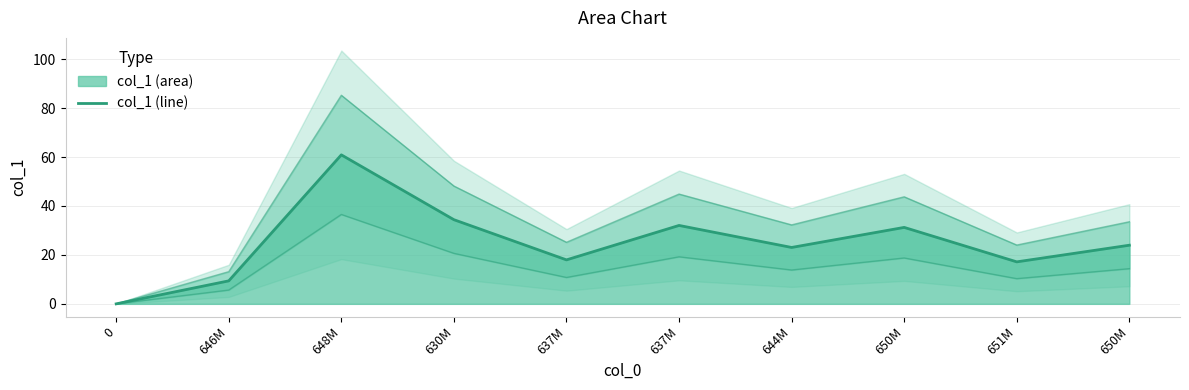

How many categories are shown in the chart?

10